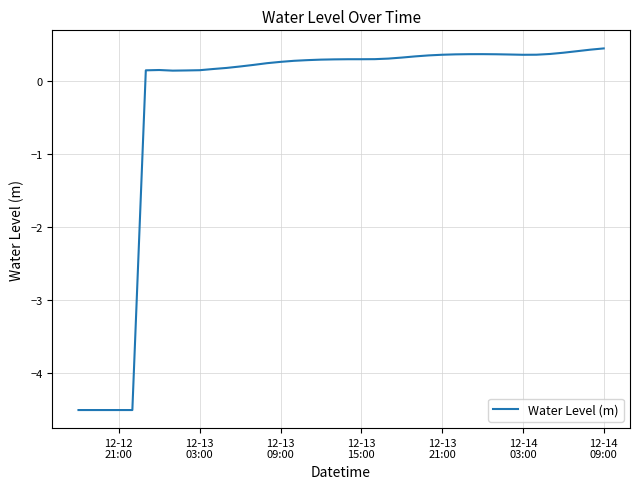

What is the minimum value shown in the chart?

-4.5